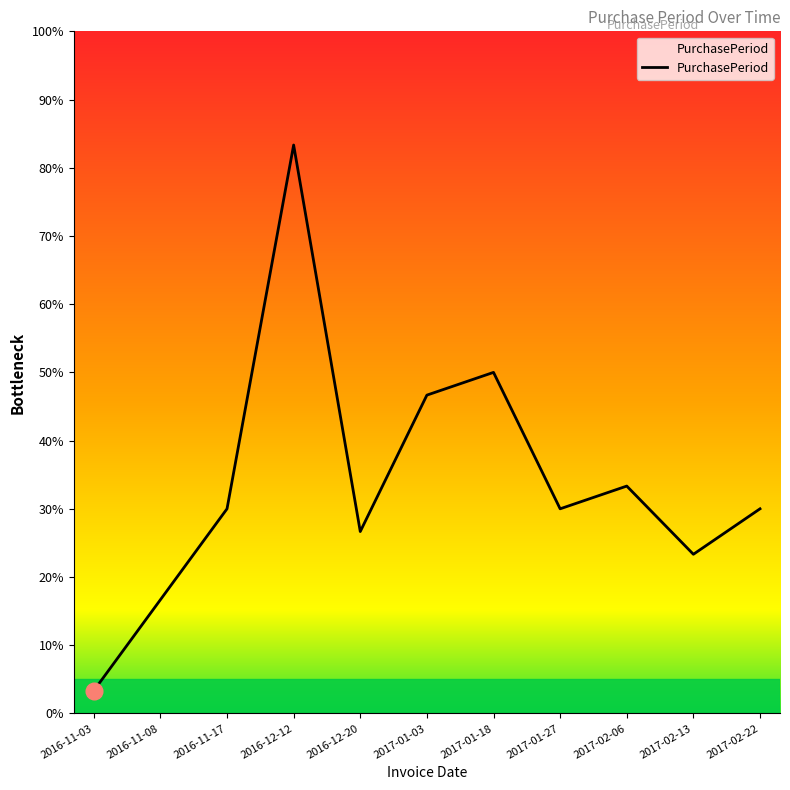

What is the label of the 1st point from the right?

2017-02-22